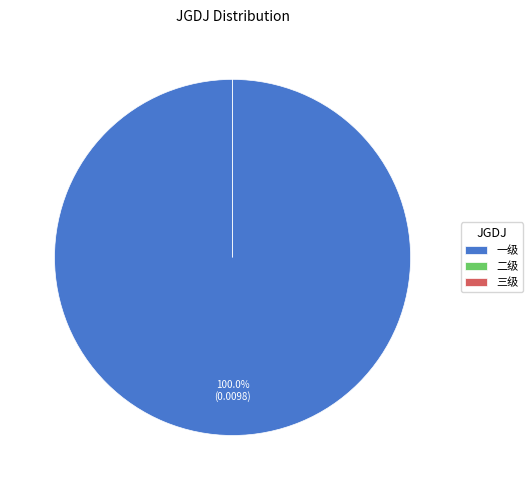

The 二级 slice represents 12% of the pie. True or false?

False